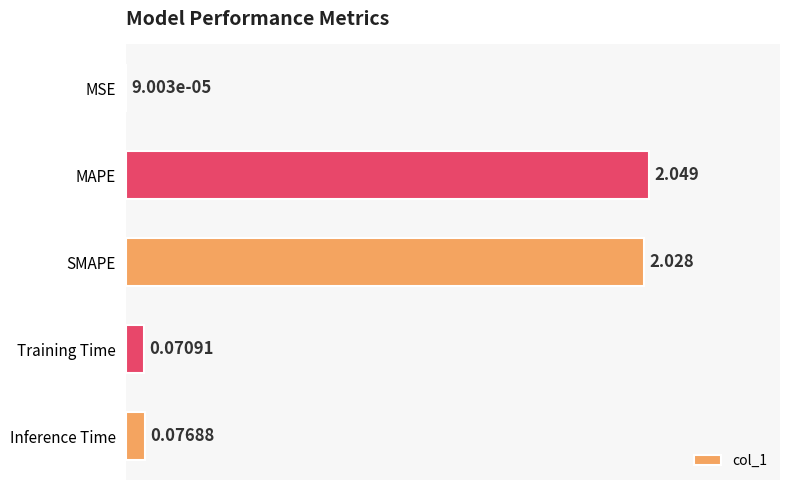

Are the bars horizontal?

Yes